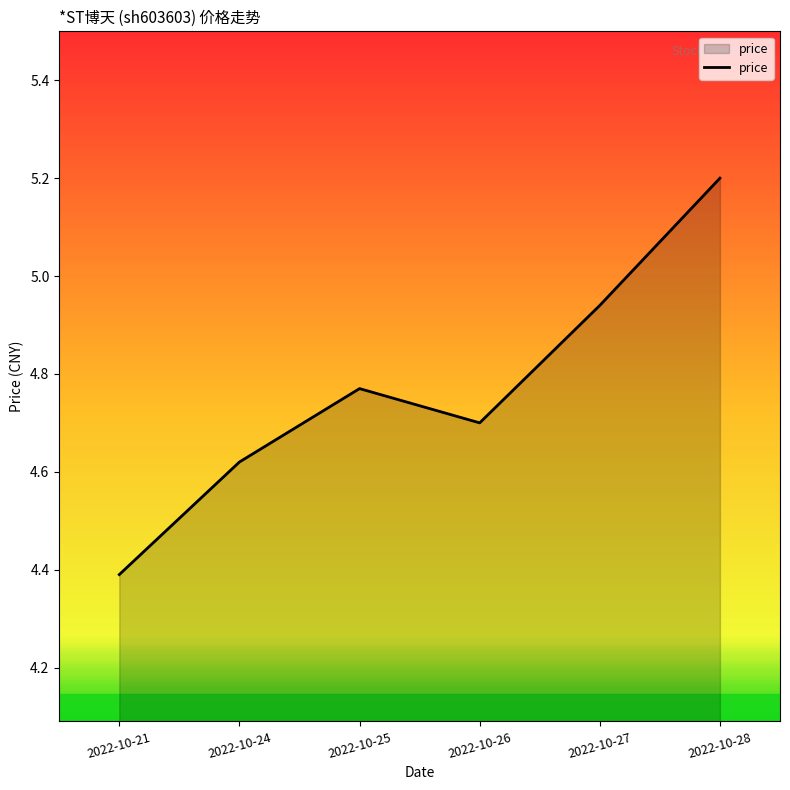

Approximately how many times larger is the value at 2022-10-24 compared to 2022-10-27?

0.9